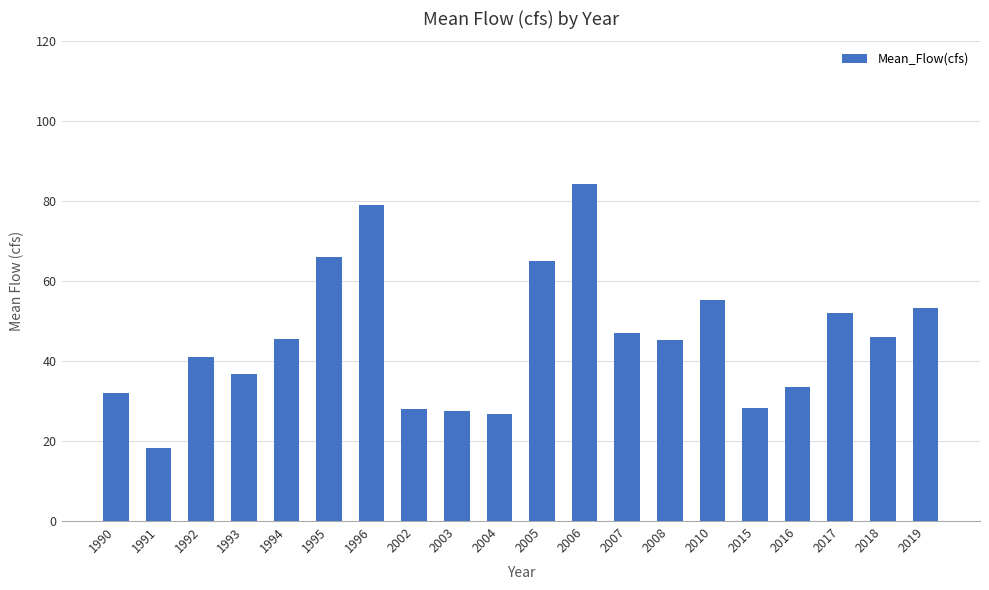

What value does the data have at 2006?

84.3